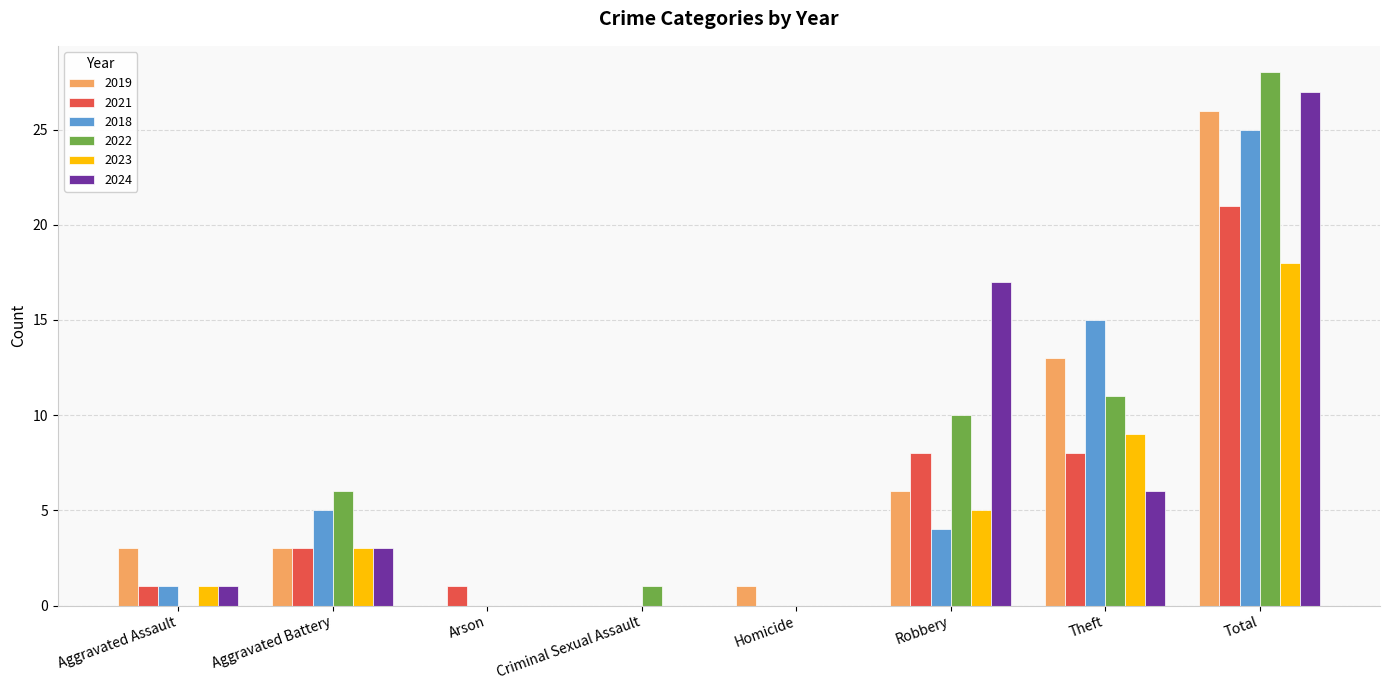

The 2022 series shows 0 at Aggravated Assault. True or false?

True